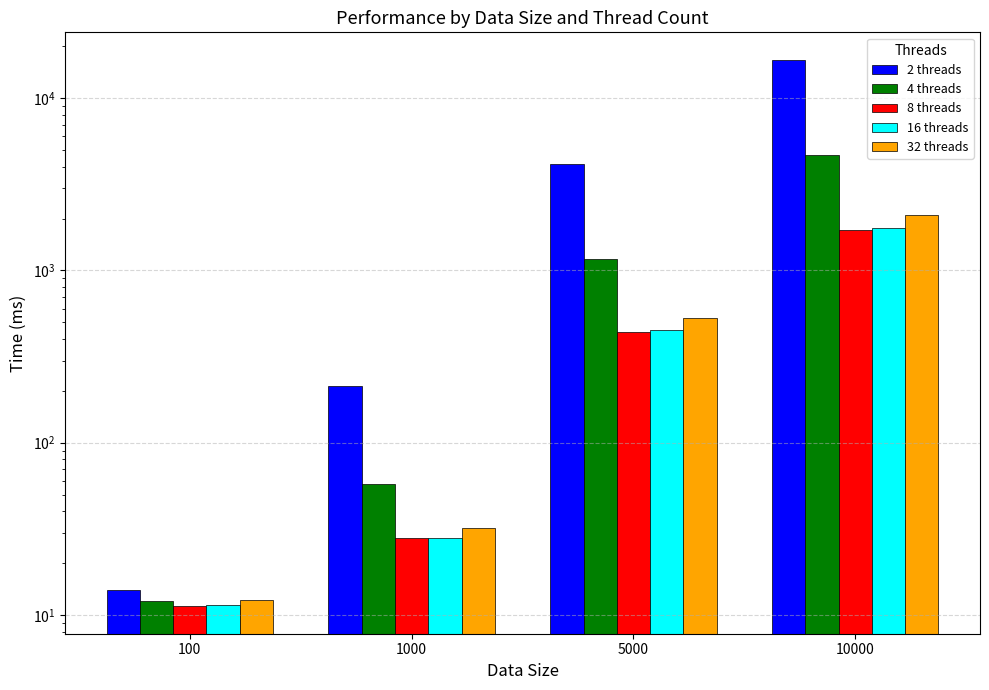

List the series in order of their peak value, highest first.

2 threads, 4 threads, 32 threads, 16 threads, 8 threads